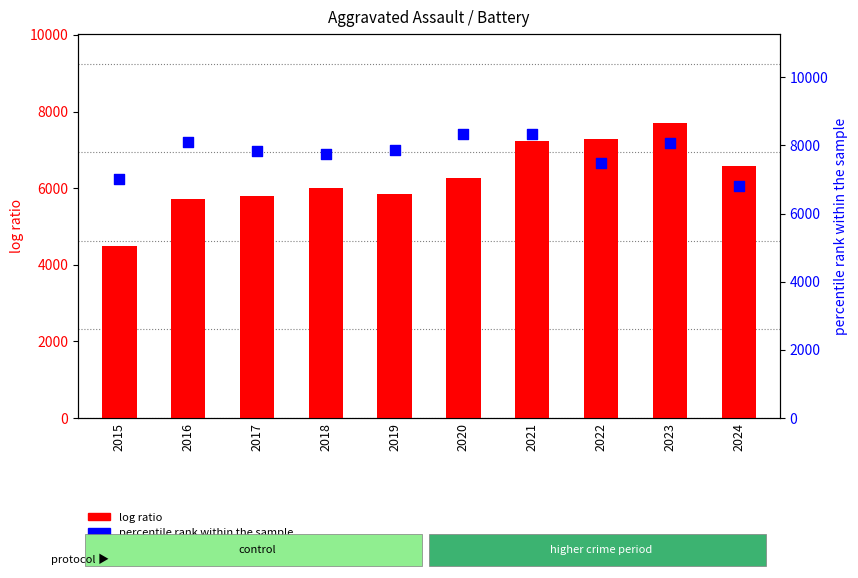

Is the value of log ratio at 2017 greater than the value of percentile rank within the sample at 2017?

No